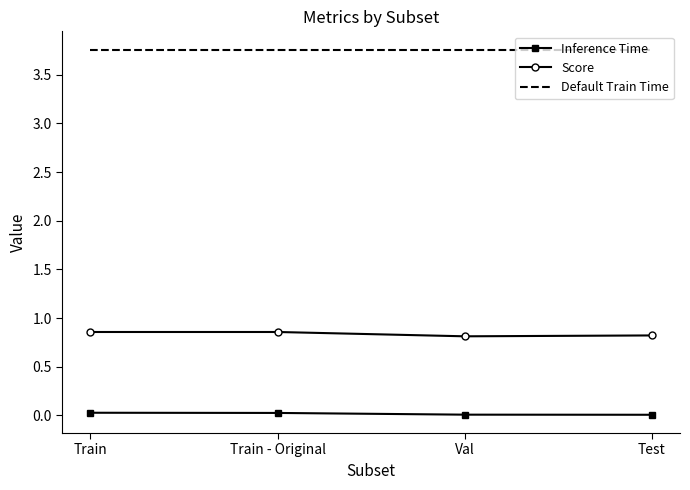

What is the lowest value of the Score series?

0.8